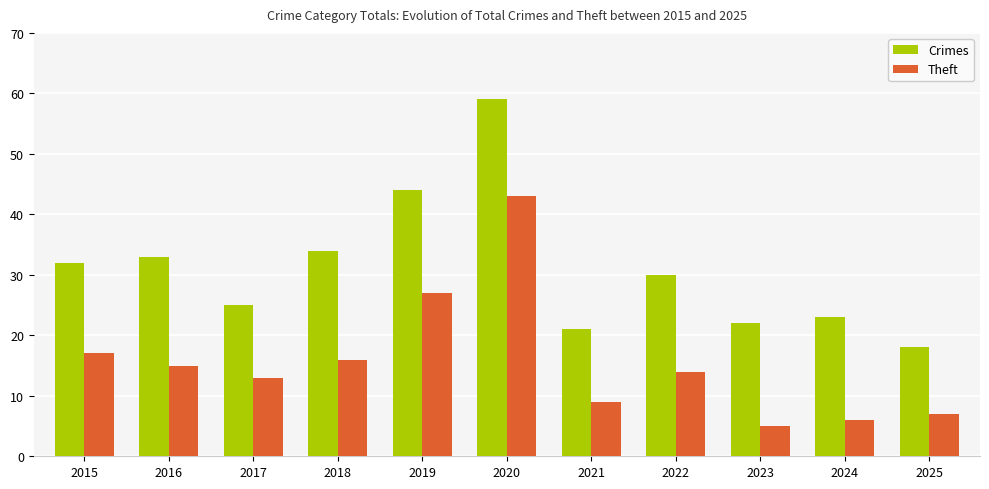

Rank the series by their average value, from lowest to highest.

Theft, Crimes